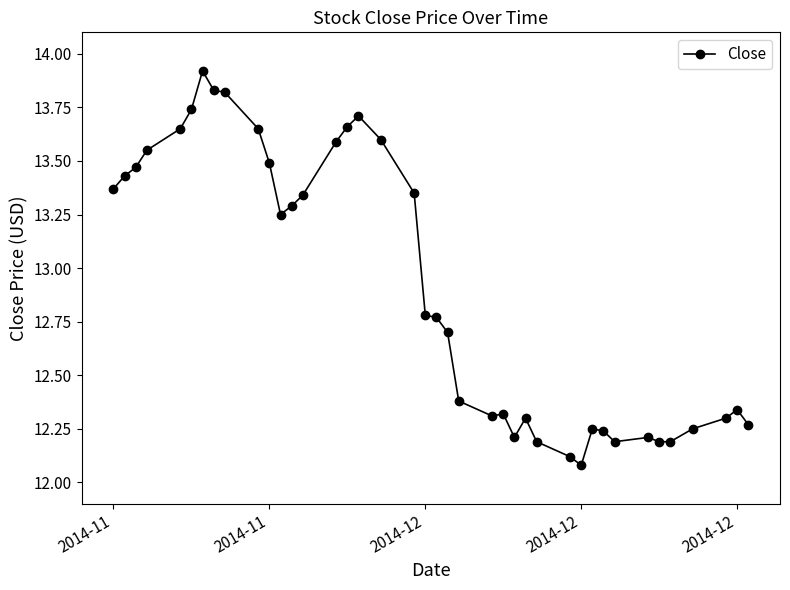

Where is the first local maximum?

2014-12